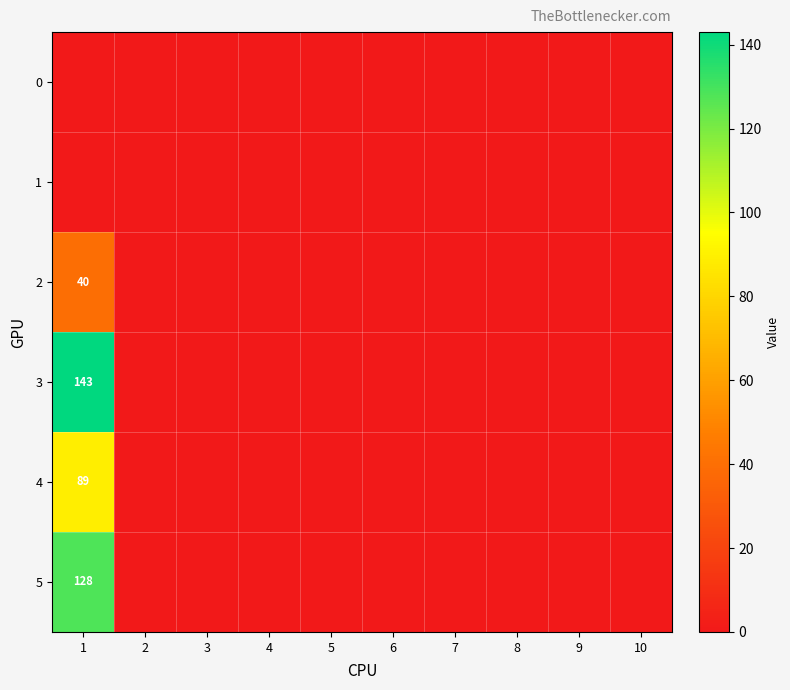

Count the number of data series in this chart.

6